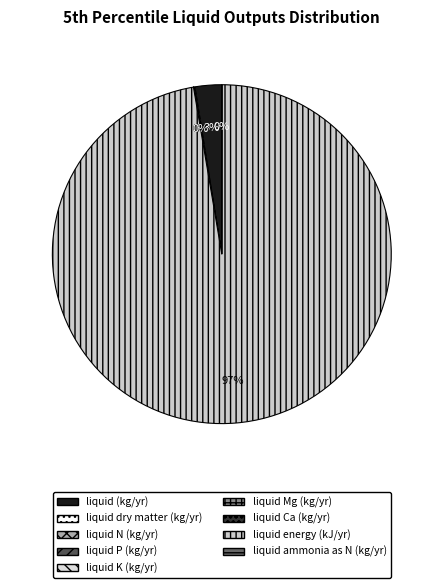

Does liquid dry matter (kg/yr) account for over 50% of the chart?

No